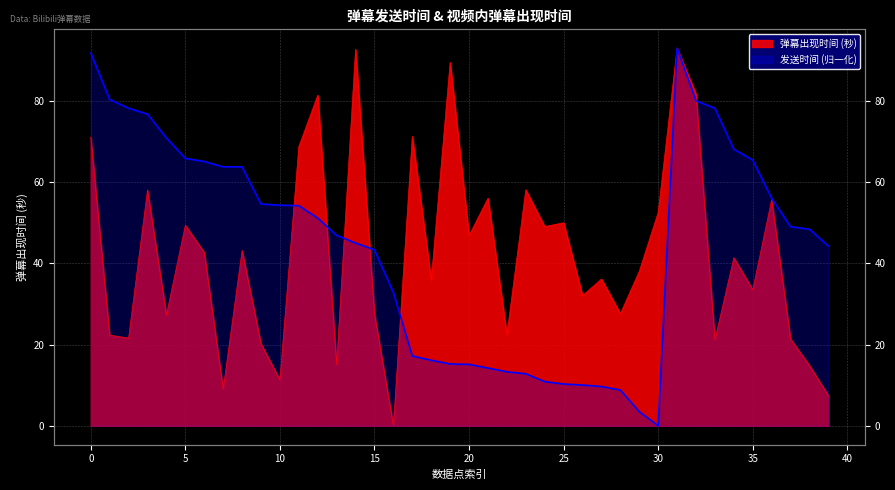

What is the average value of the 发送时间(归一化) series?

44.5